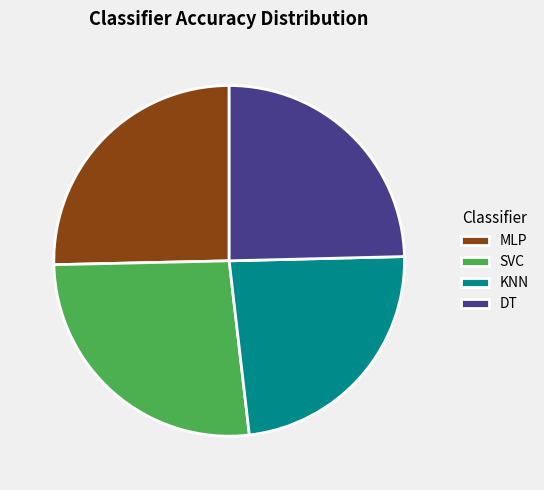

Does SVC account for over 50% of the chart?

No